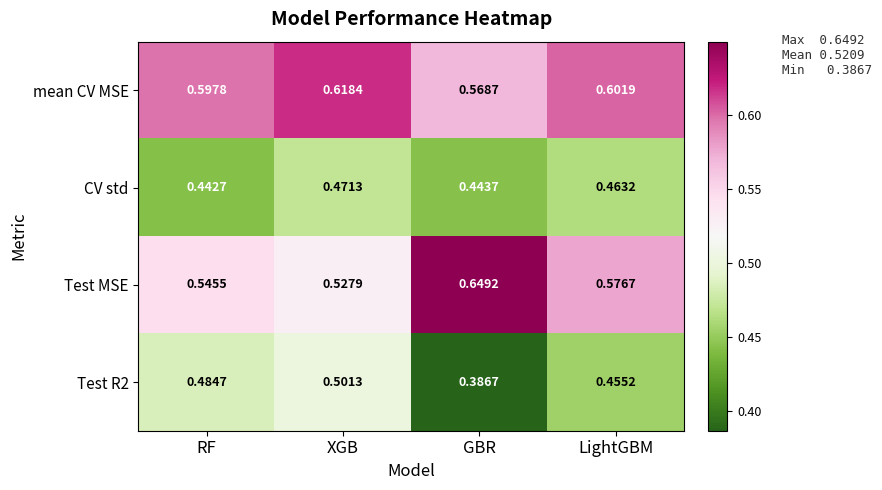

At which label is mean CV MSE closest to 0?

GBR